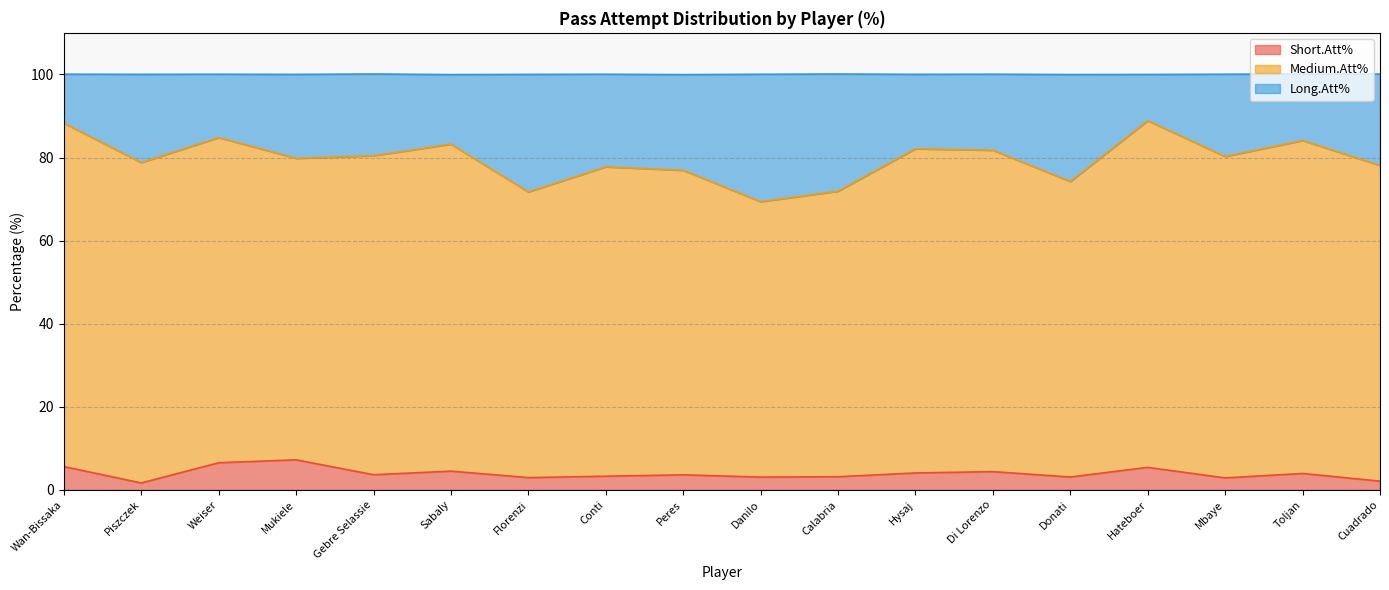

What is the highest value of the Short.Att% series?

7.2